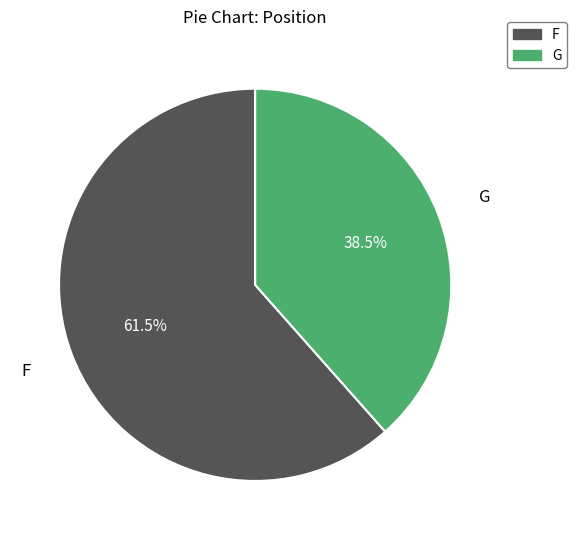

To the nearest percent, what is the difference between the F and G slice percentages?

23%